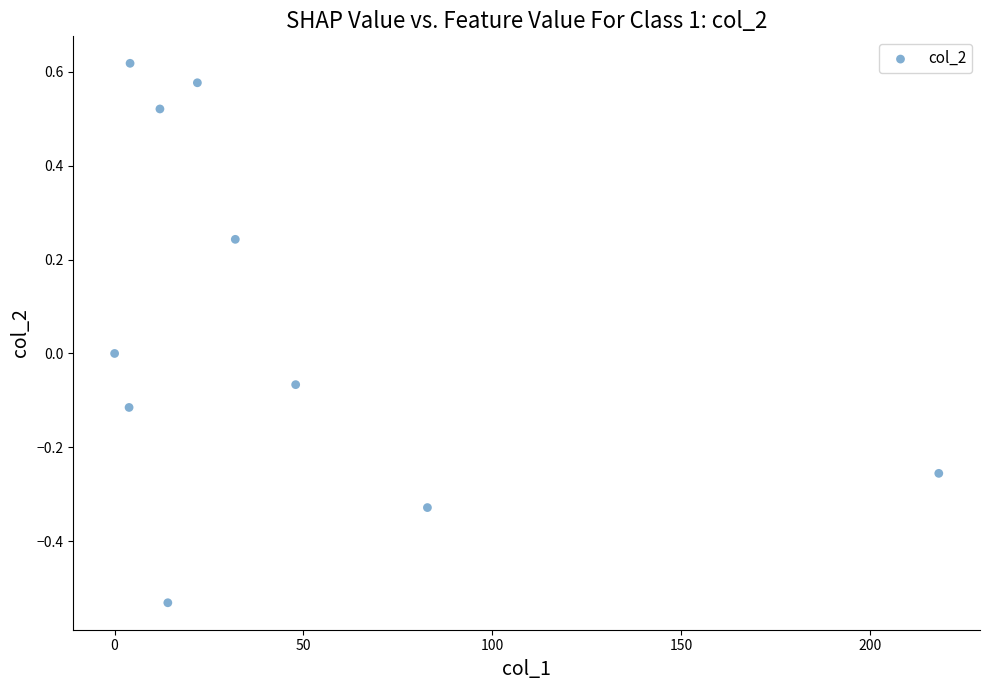

What is the average X value?

43.7